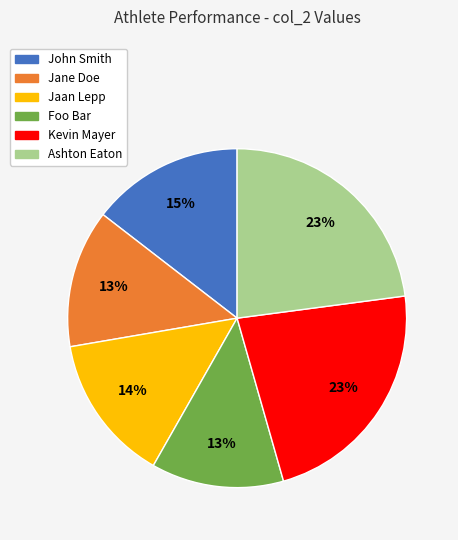

What is the ratio of the value at Foo Bar to the value at Kevin Mayer?

0.6